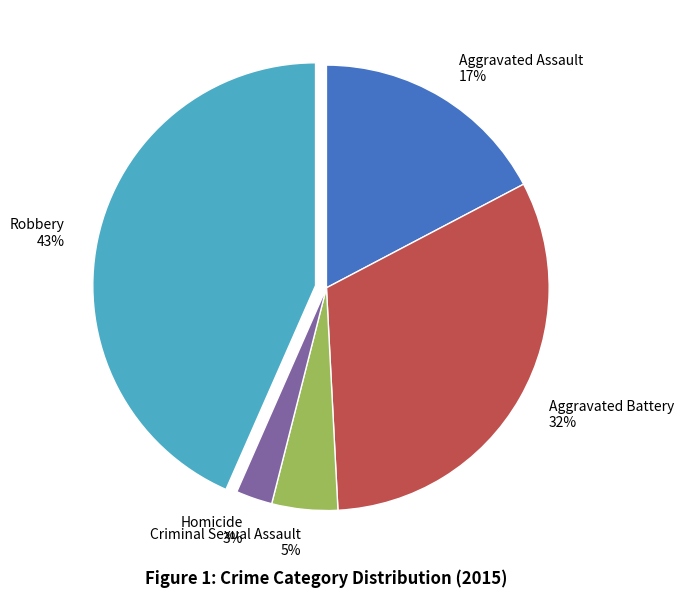

Is it true that Aggravated Assault is 17% of the pie?

True